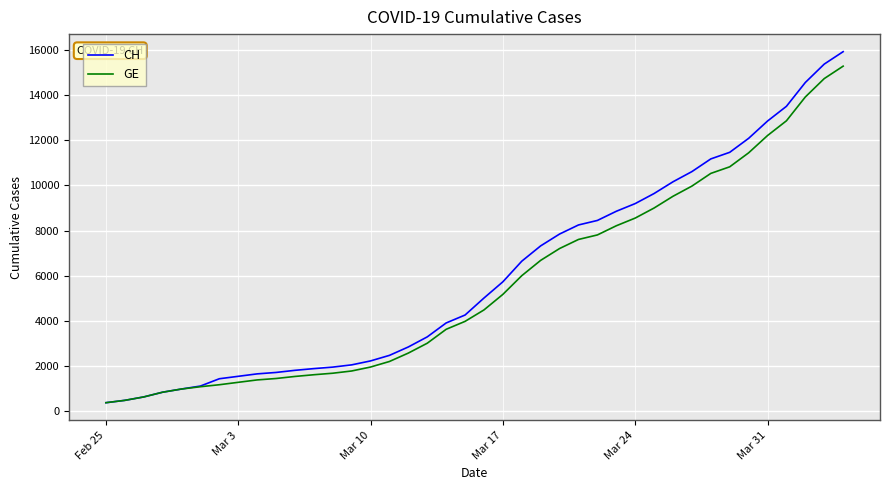

Which series has the largest range (max minus min)?

CH